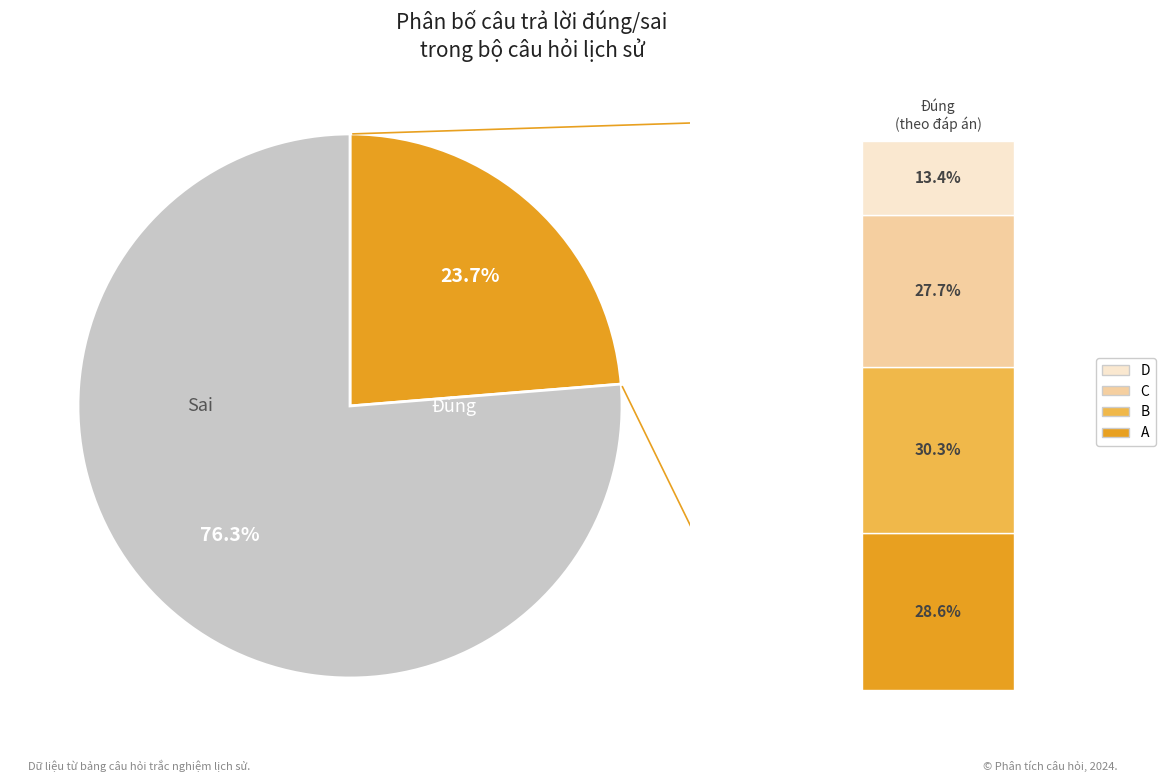

To the nearest percent, what portion does Sai represent?

76%